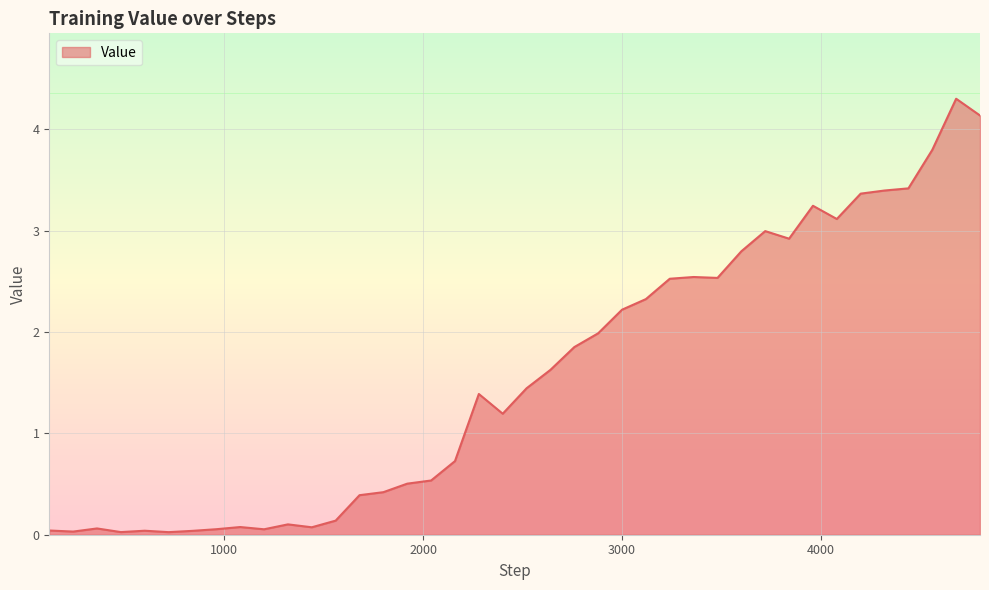

What is the greatest value displayed?

4.3